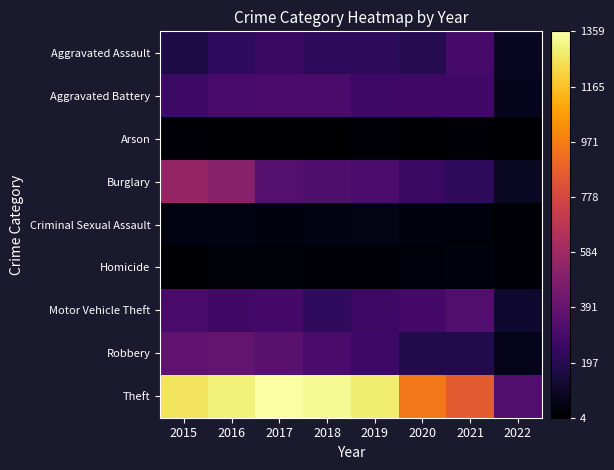

Between 2019 and 2021, which series saw the biggest shift?

Theft